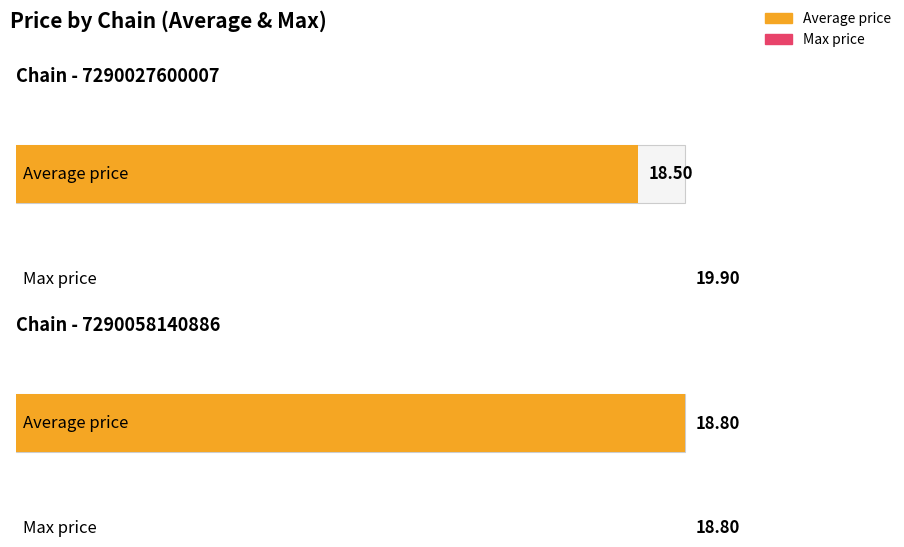

How many distinct data groups are displayed?

2